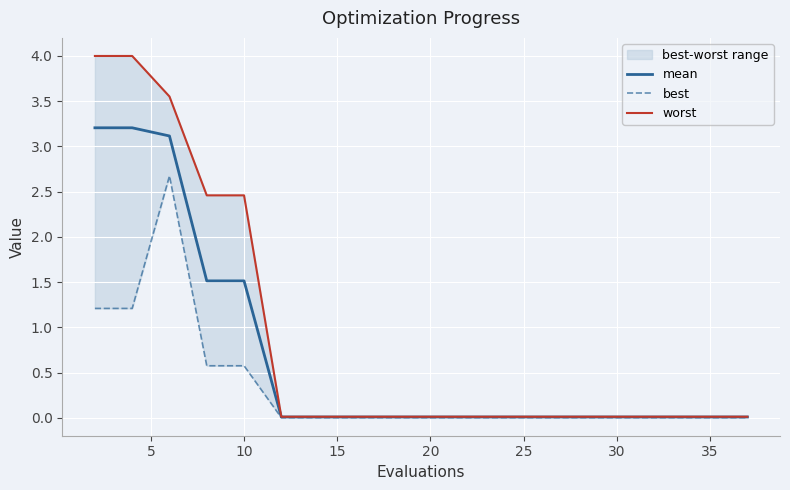

True or false: worst and mean intersect in this chart.

False